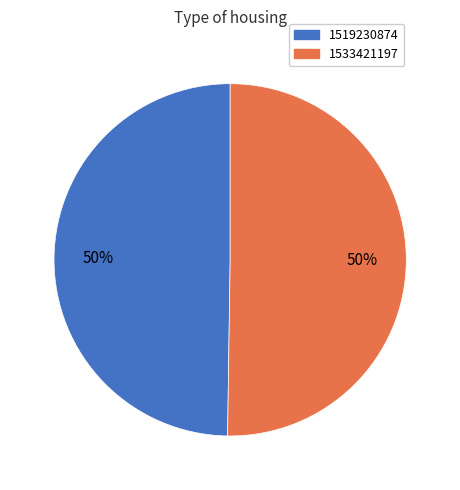

To the nearest percent, what is the combined percentage of 1519230874 and 1533421197?

100%